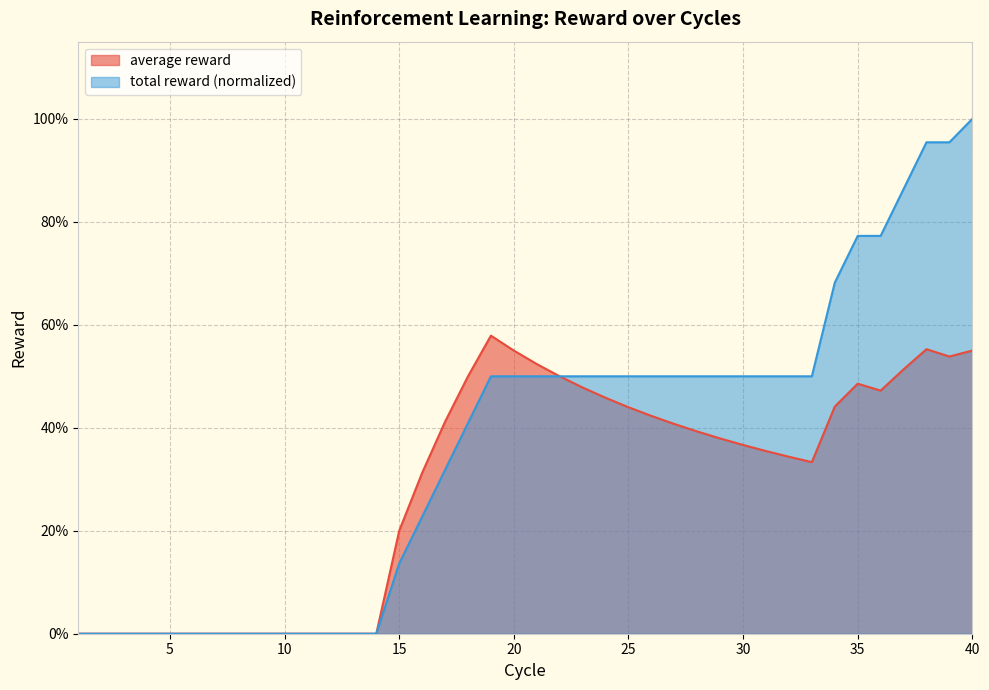

Reading left to right, what are all the values shown in this chart?

average reward: 0.0	0.0	0.0	0.0	0.0	0.0	0.0	0.0	0.0	0.0	0.0	0.0	0.0	0.0	0.2	0.3	0.4	0.5	0.6	0.6	0.5	0.5	0.5	0.5	0.4	0.4	0.4	0.4	0.4	0.4	0.4	0.3	0.3	0.4	0.5	0.5	0.5	0.6	0.5	0.6
total reward: 0.0	0.0	0.0	0.0	0.0	0.0	0.0	0.0	0.0	0.0	0.0	0.0	0.0	0.0	0.1	0.2	0.3	0.4	0.5	0.5	0.5	0.5	0.5	0.5	0.5	0.5	0.5	0.5	0.5	0.5	0.5	0.5	0.5	0.7	0.8	0.8	0.9	1.0	1.0	1.0